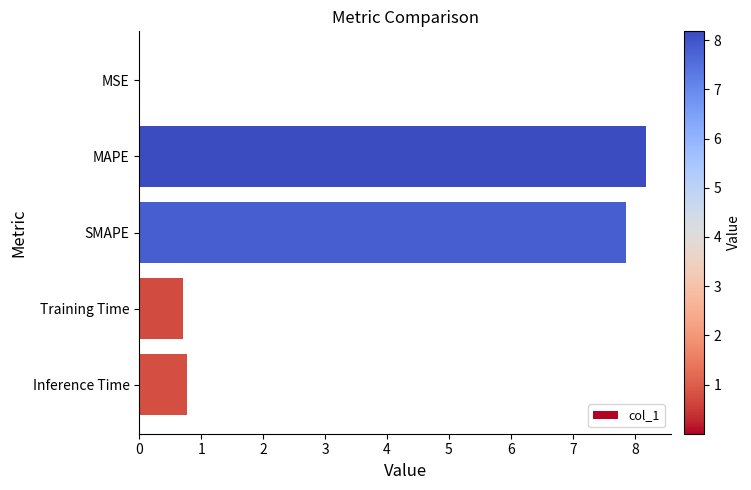

Is it true that the value at Inference Time is 1.1?

False